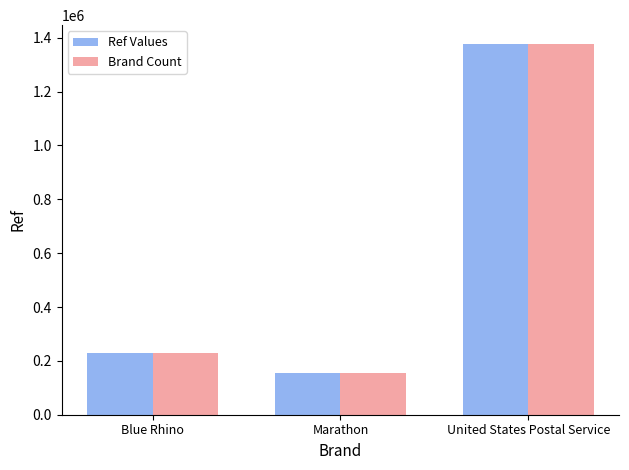

What is the label of the 3rd bar from the left?

United States Postal Service